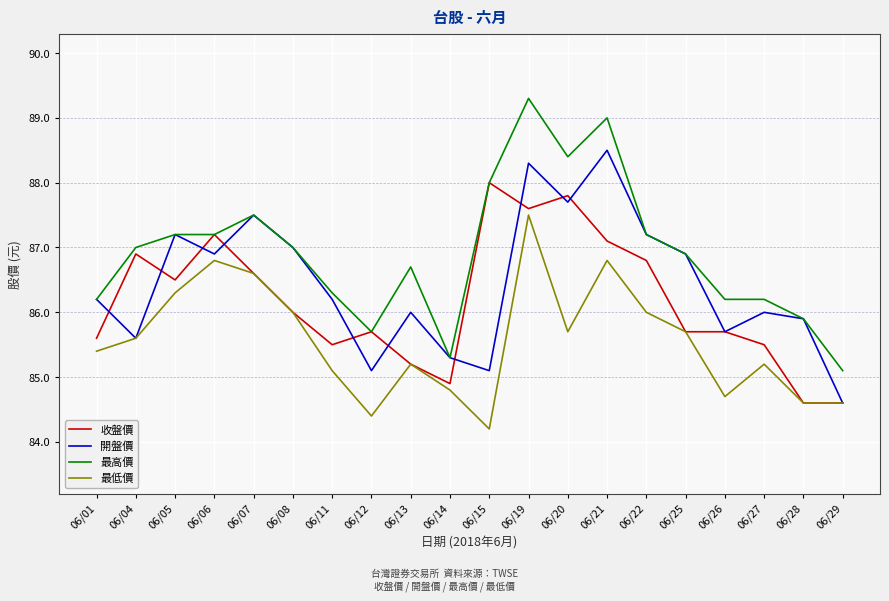

Reading right to left, list all the values displayed in this chart.

收盤價: 84.6	84.6	85.5	85.7	85.7	86.8	87.1	87.8	87.6	88.0	84.9	85.2	85.7	85.5	86.0	86.6	87.2	86.5	86.9	85.6
開盤價: 84.6	85.9	86.0	85.7	86.9	87.2	88.5	87.7	88.3	85.1	85.3	86.0	85.1	86.2	87.0	87.5	86.9	87.2	85.6	86.2
最高價: 85.1	85.9	86.2	86.2	86.9	87.2	89.0	88.4	89.3	88.0	85.3	86.7	85.7	86.3	87.0	87.5	87.2	87.2	87.0	86.2
最低價: 84.6	84.6	85.2	84.7	85.7	86.0	86.8	85.7	87.5	84.2	84.8	85.2	84.4	85.1	86.0	86.6	86.8	86.3	85.6	85.4